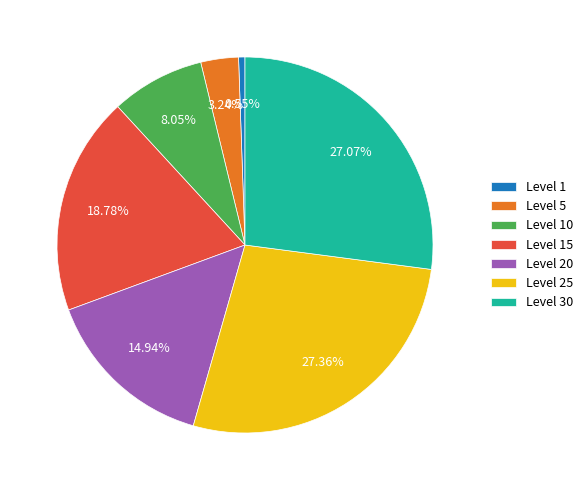

Between Level 25 and Level 20, which is larger?

Level 25